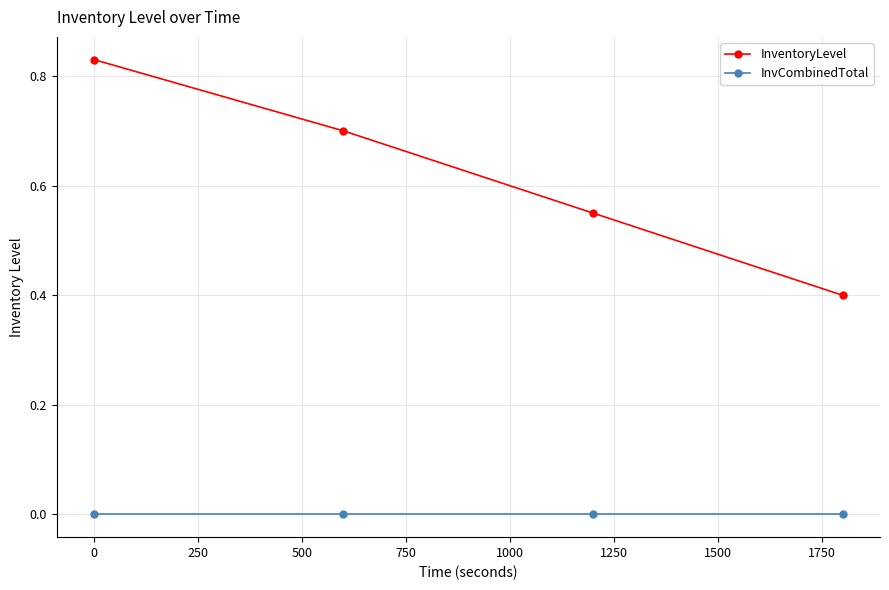

List the series in order of their peak value, lowest first.

InvCombinedTotal, InventoryLevel